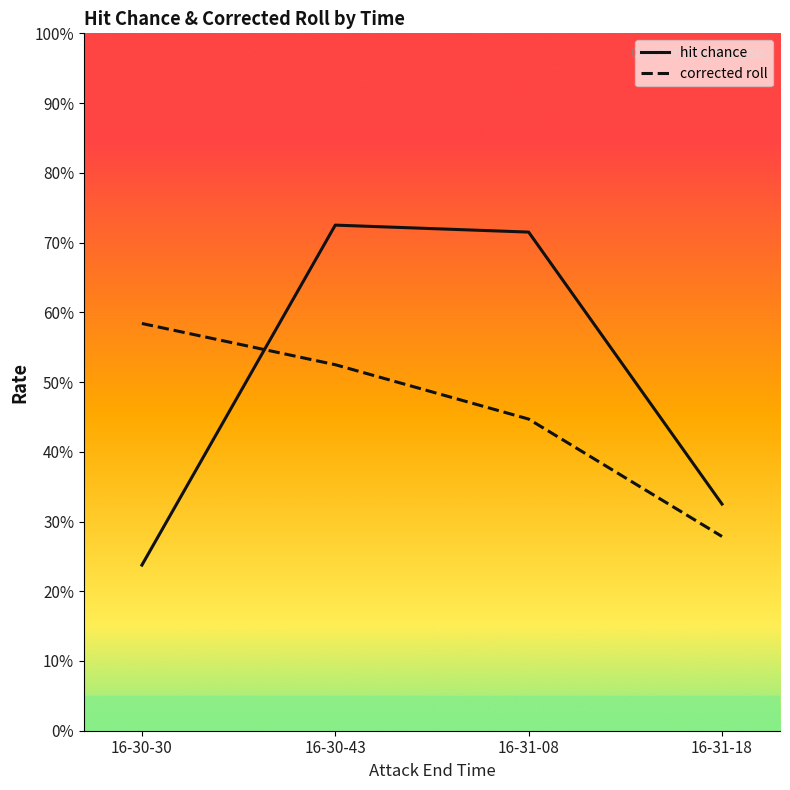

What is the difference between the highest and lowest values at 16-30-43?

0.2